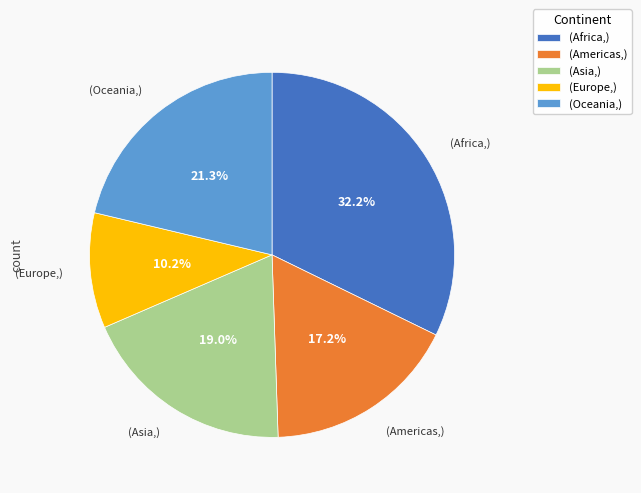

Does any single category account for the majority?

No